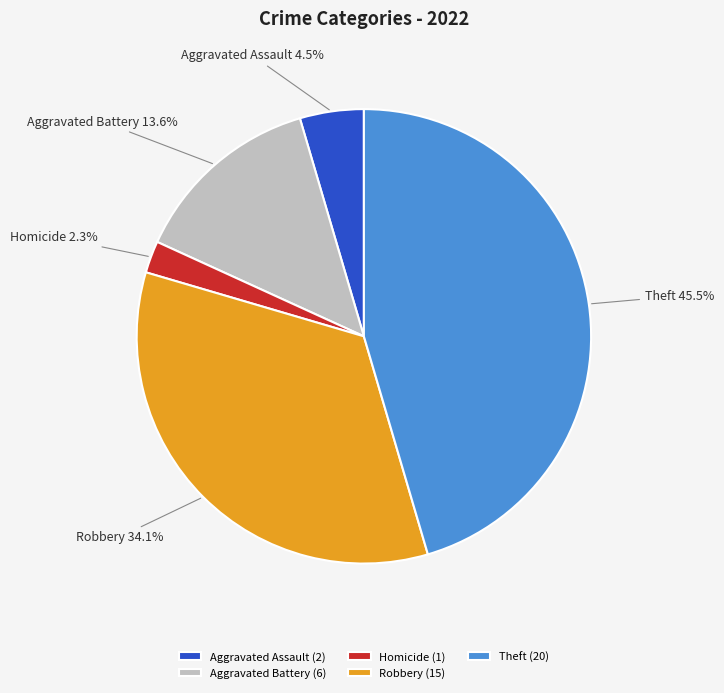

To the nearest percent, what is the difference between the Homicide and Aggravated Assault slice percentages?

2%